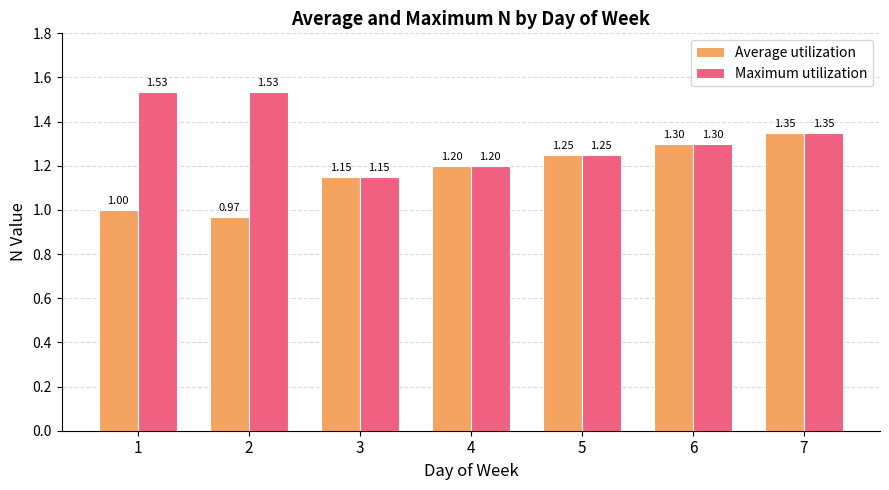

Which category has the highest value across all series?

2